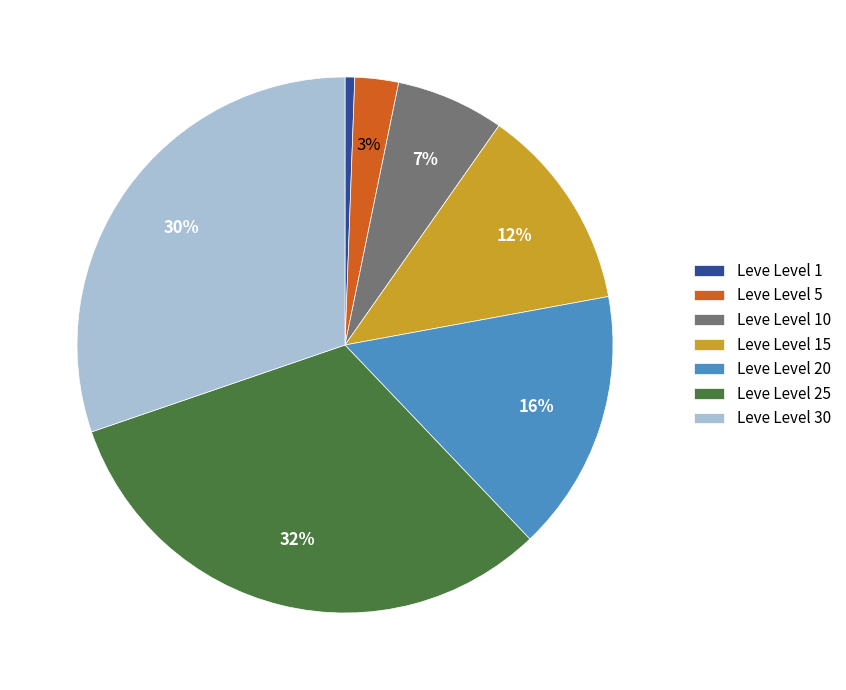

Is Leve Level 5 the majority of the pie?

No